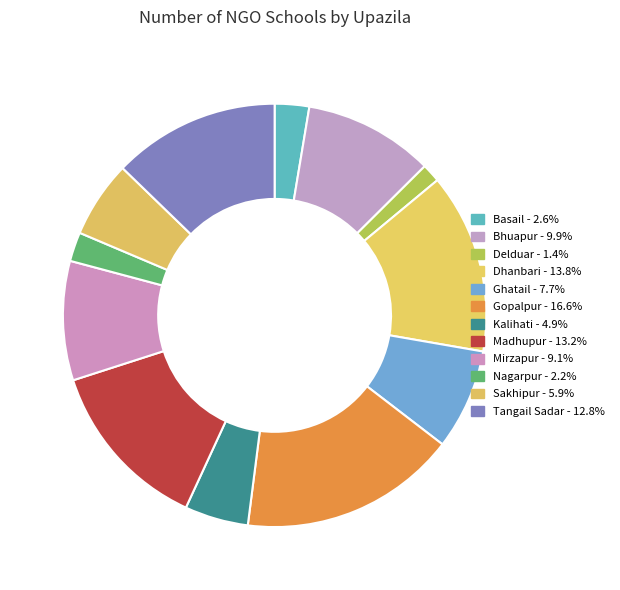

How many slices are in this pie chart?

12